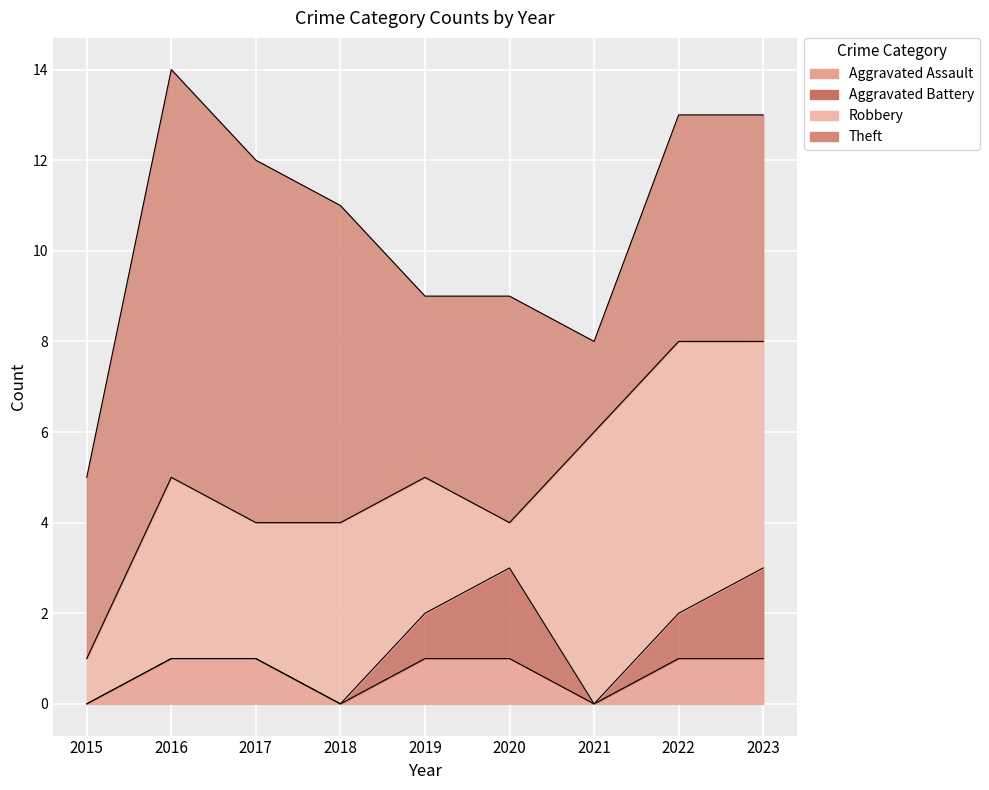

The value of Theft at 2023 is 5. True or false?

True